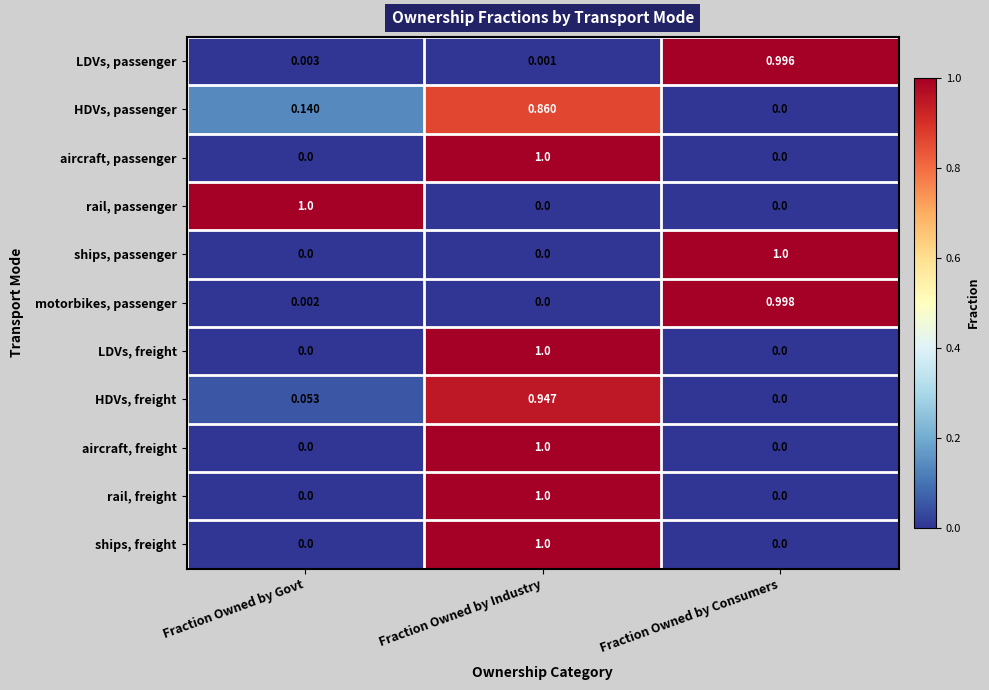

At which category is the sum across all series the highest?

Fraction Owned by Industry